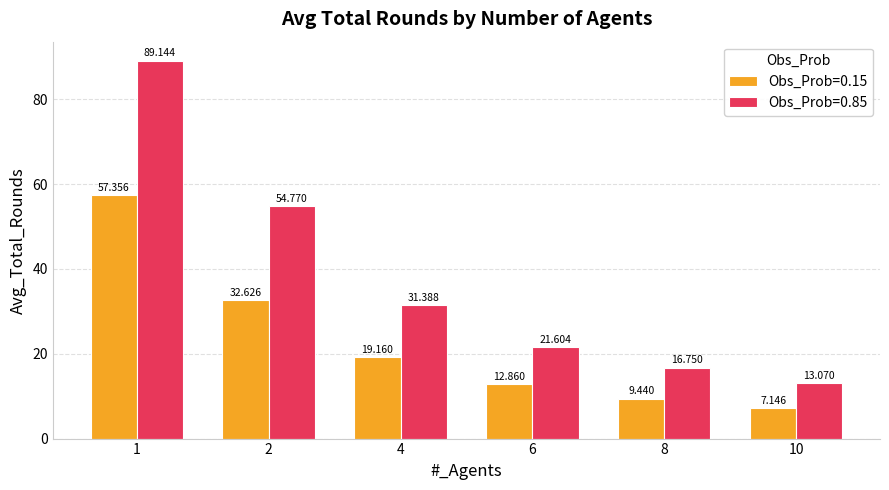

What is the spread (max minus min) of values at 1?

31.8